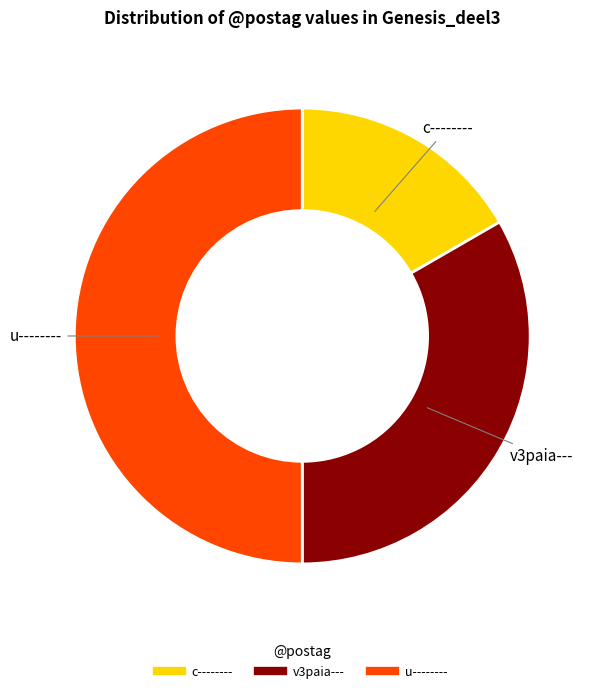

Does c-------- represent more than half of the total?

No